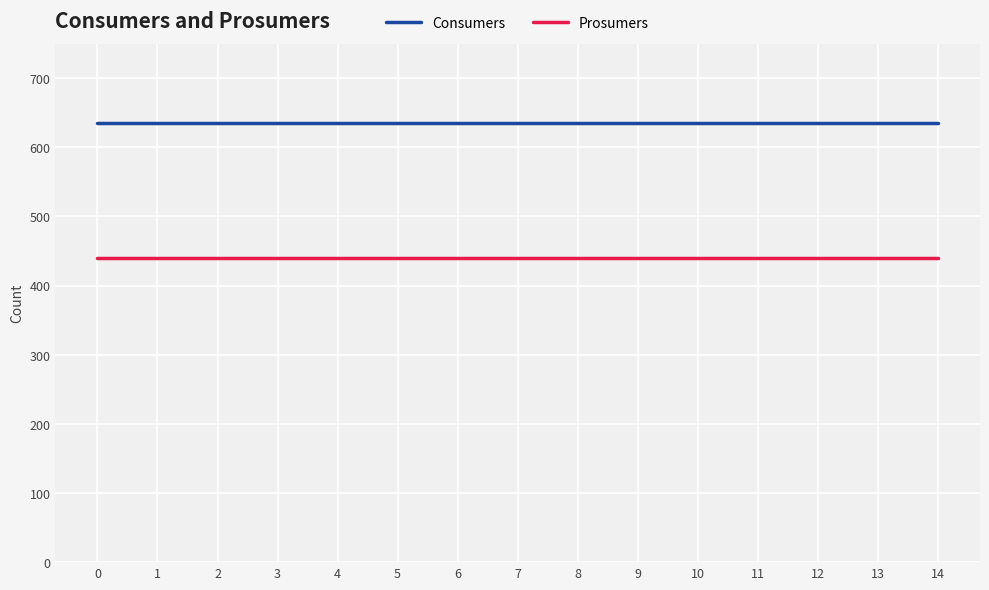

What is the difference between the highest and lowest values at 3?

195